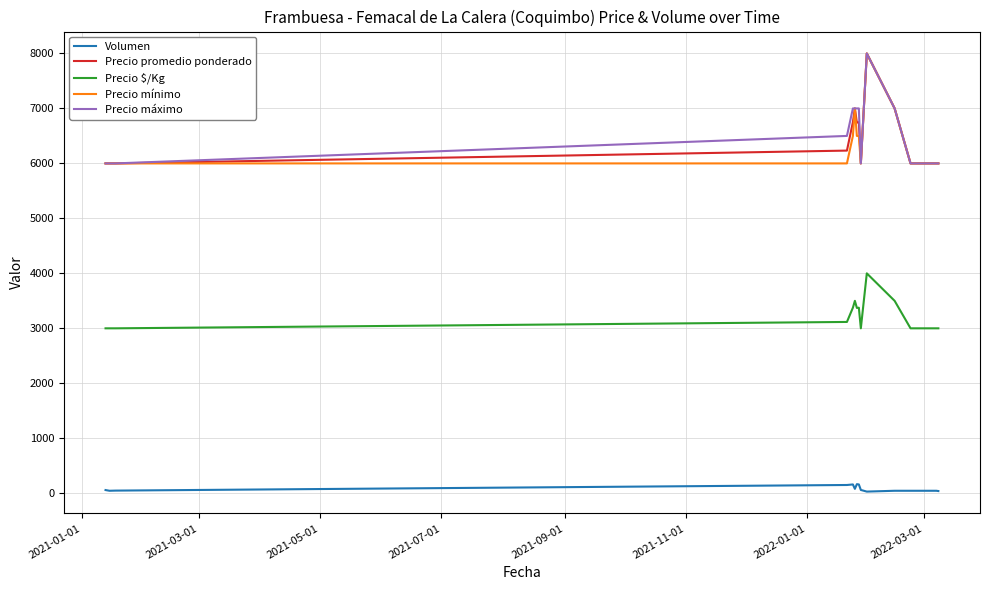

Which series has the largest total across all categories?

Precio máximo